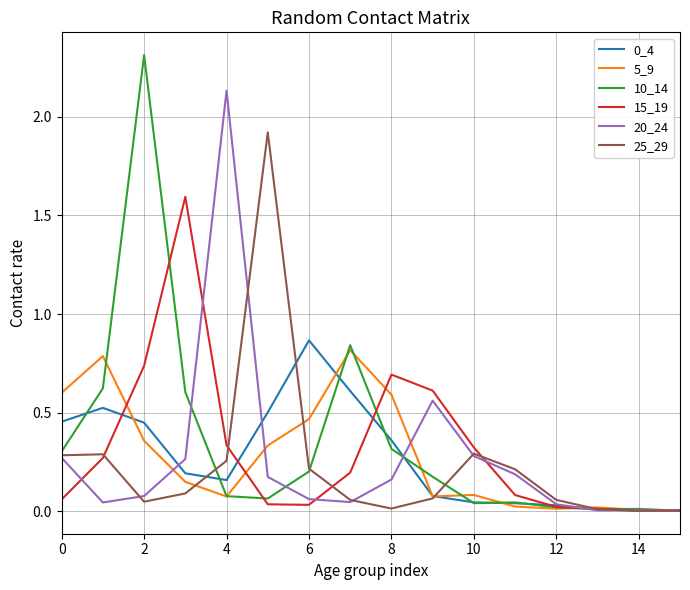

At how many categories does at least one series exceed 1?

4